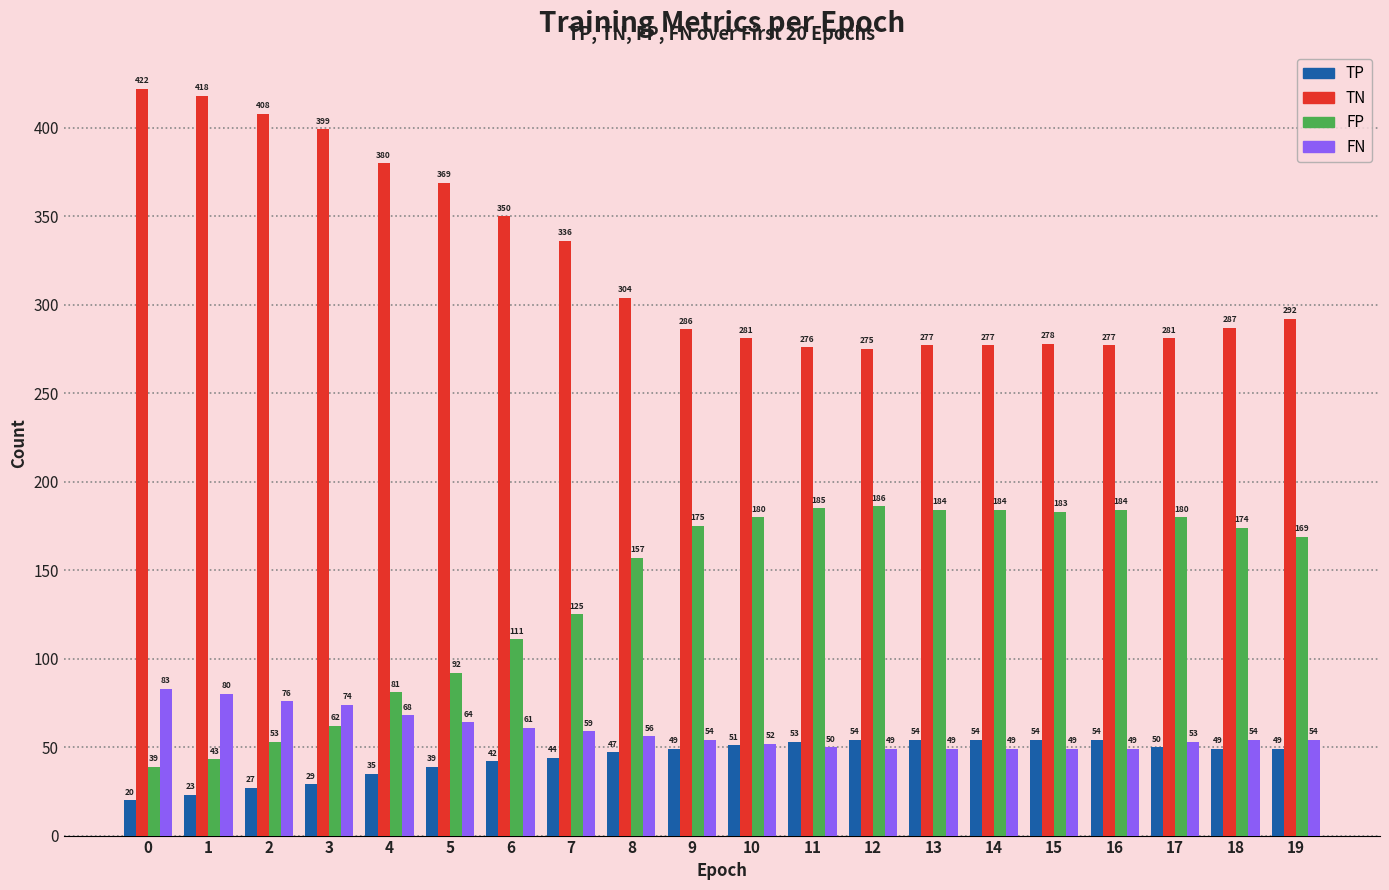

What is the difference between the highest and lowest values at 5?

330